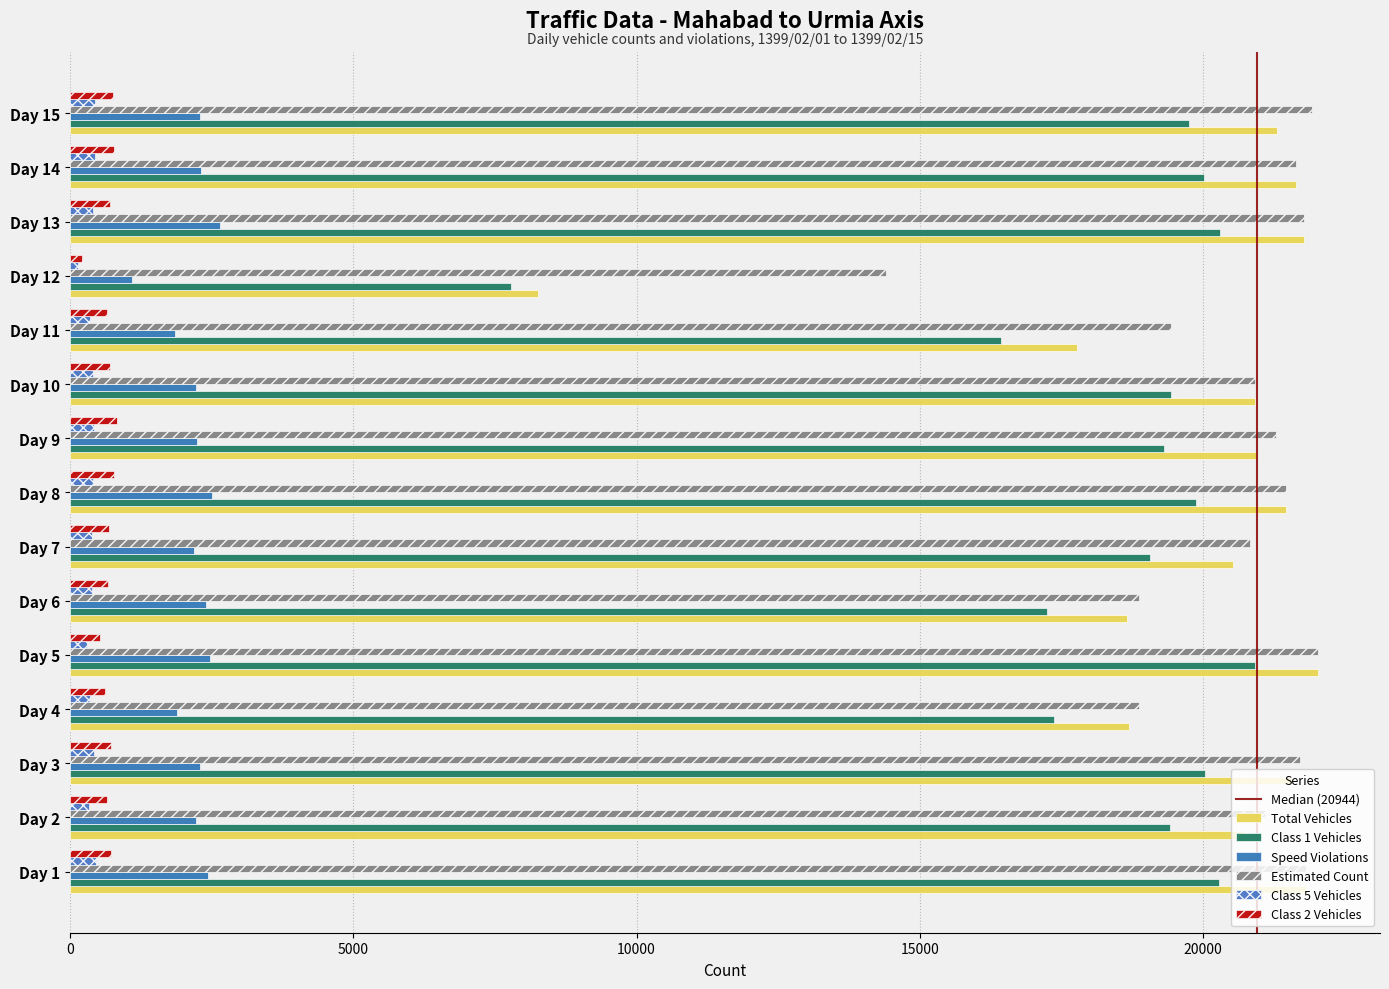

Reading left to right, extract all data points from this chart.

total_vehicles: 21807	20740	21563	18696	22019	18654	20518	21461	20944	20912	17765	8255	21778	21638	21298
class1: 20277	19412	20029	17362	20908	17236	19063	19873	19312	19425	16429	7780	20300	20019	19754
speed_violations: 2434	2229	2302	1888	2471	2394	2192	2512	2245	2221	1857	1090	2639	2305	2293
estimated: 21807	21095	21712	18869	22019	18872	20817	21461	21287	20912	19427	14397	21778	21638	21926
class5: 452	330	420	347	298	387	394	404	416	412	348	146	414	441	440
class2: 719	645	721	617	523	665	689	777	830	709	660	214	701	783	754